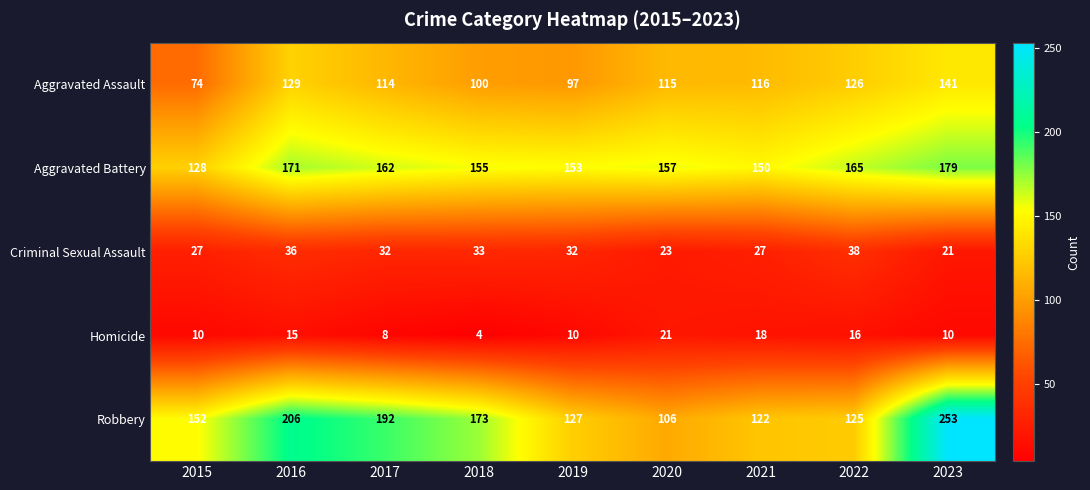

Which series has the largest total across all categories?

Robbery